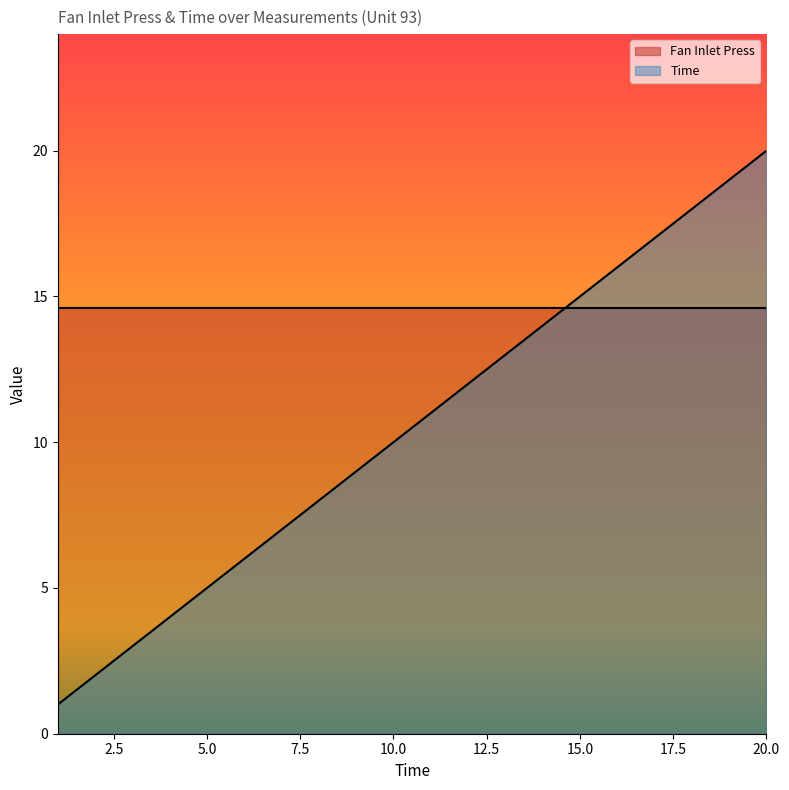

Which category has the lowest value across all series?

1